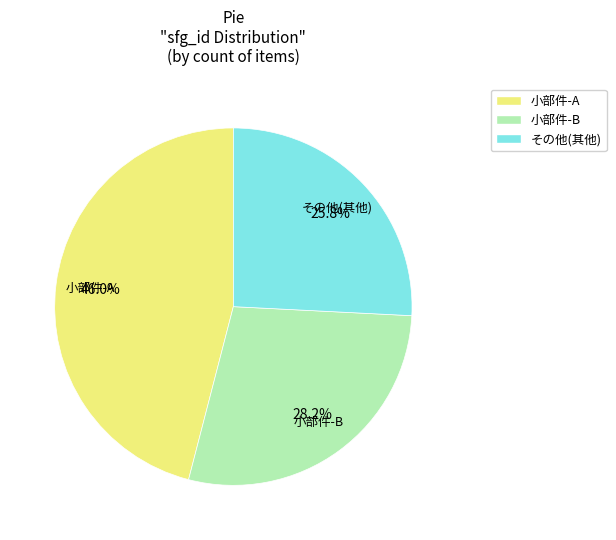

To the nearest percent, what is the difference between the largest and smallest slice percentages?

20%